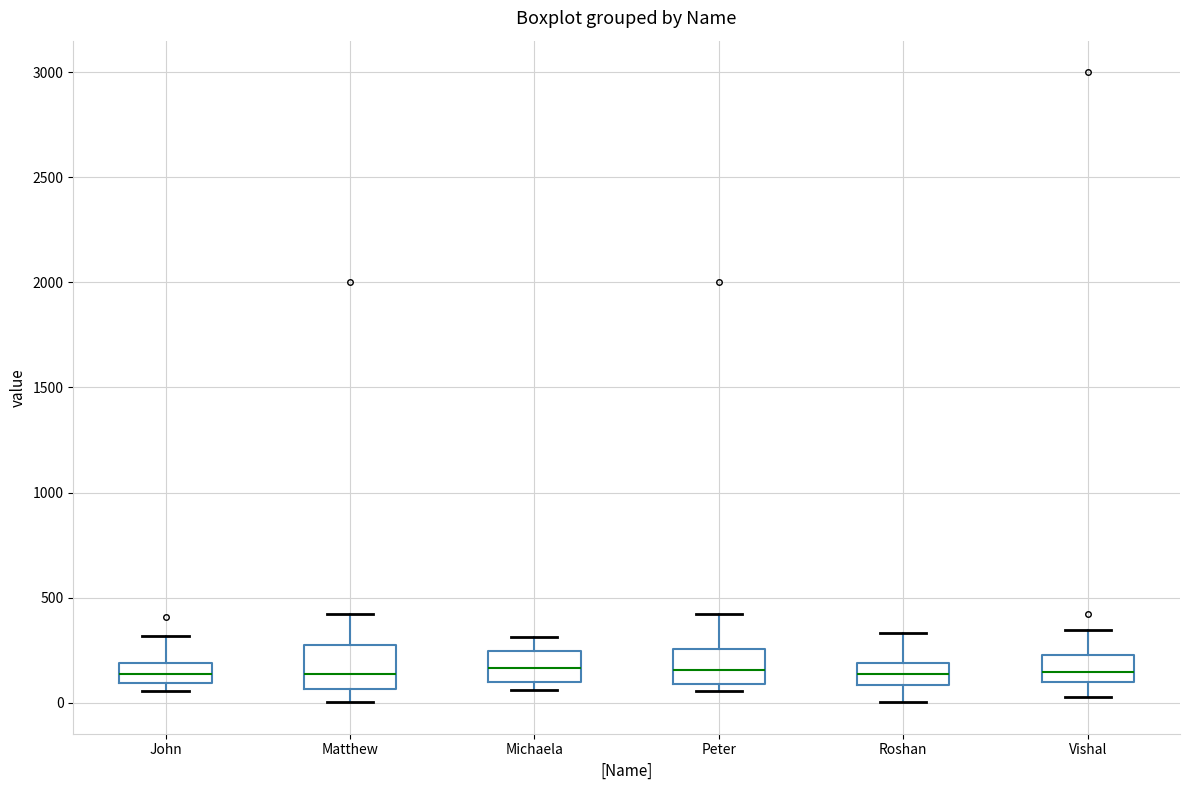

Where is the upper edge of the box for Michaela on the y-axis? The values are not printed on the chart, so give them approximately, as read against the axis.

250